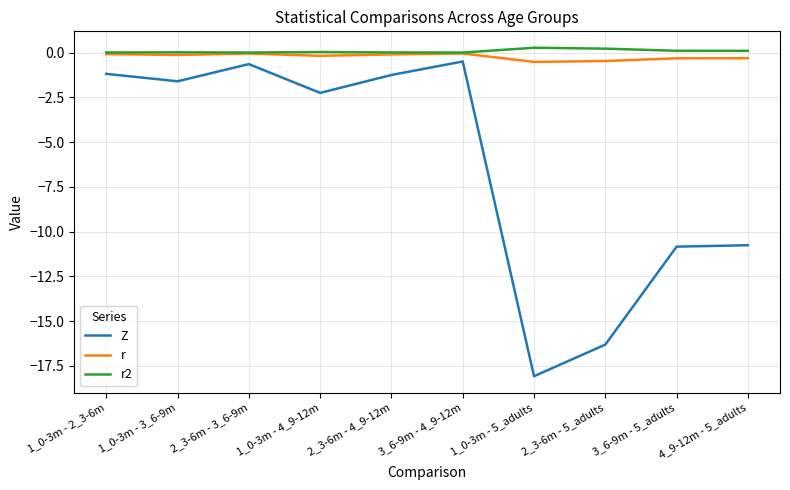

What are all the series names shown in the legend?

Z, r, r2